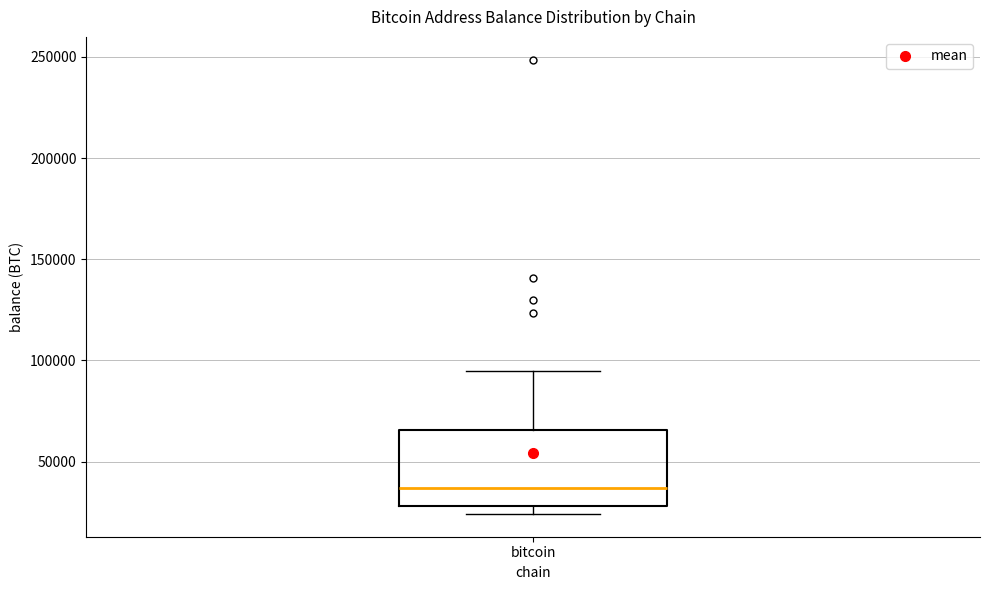

Transcribe this box plot: give where the median line is, the range the box spans, and where the two whiskers end, as read against the y-axis. The values are not printed on the chart, so give them approximately, as read against the axis.

median 35000, box 30000 to 65000, whiskers 25000 to 95000